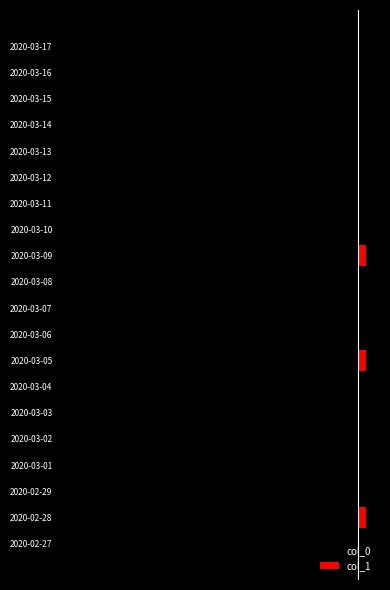

Between 2020-03-08 and 2020-03-05, which is larger?

2020-03-05